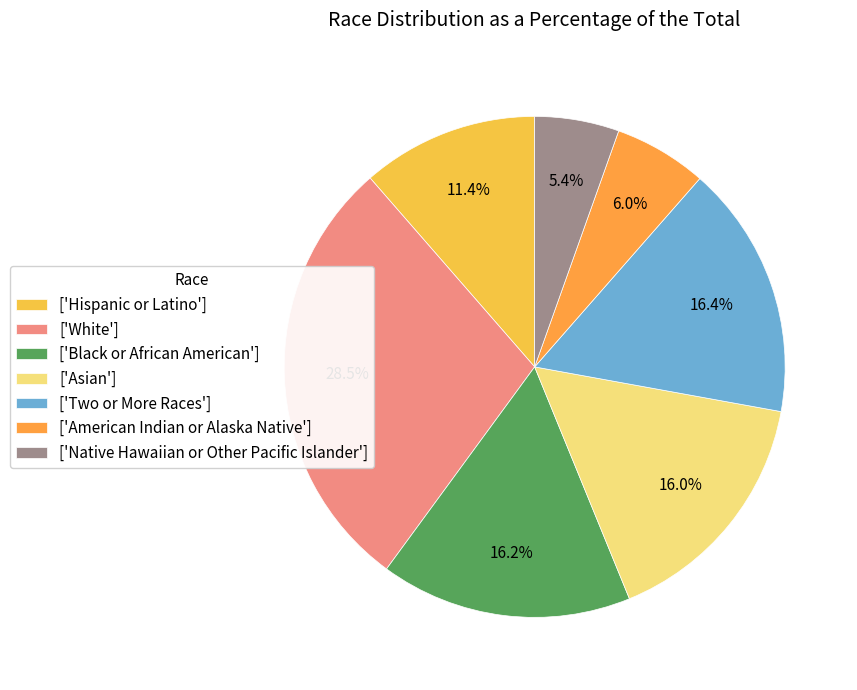

Which slice is the smallest?

['Native Hawaiian or Other Pacific Islander']